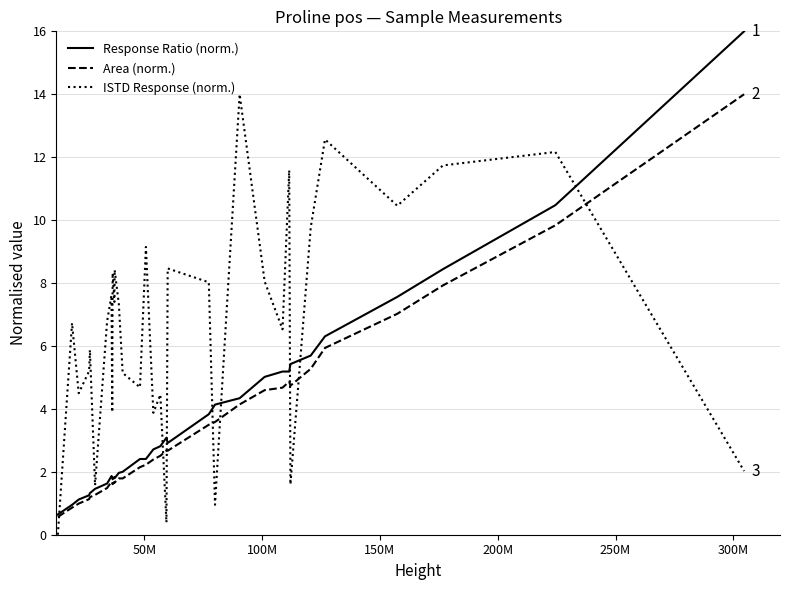

What is the lowest value of the Area (norm.) series?

0.6